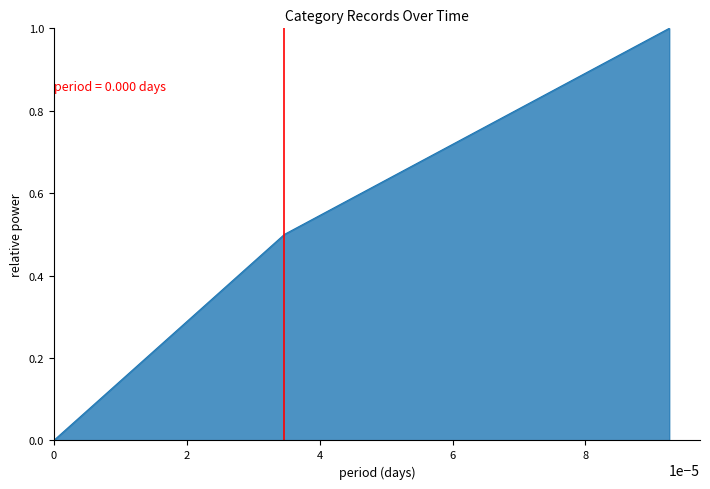

What is the average value?

0.5